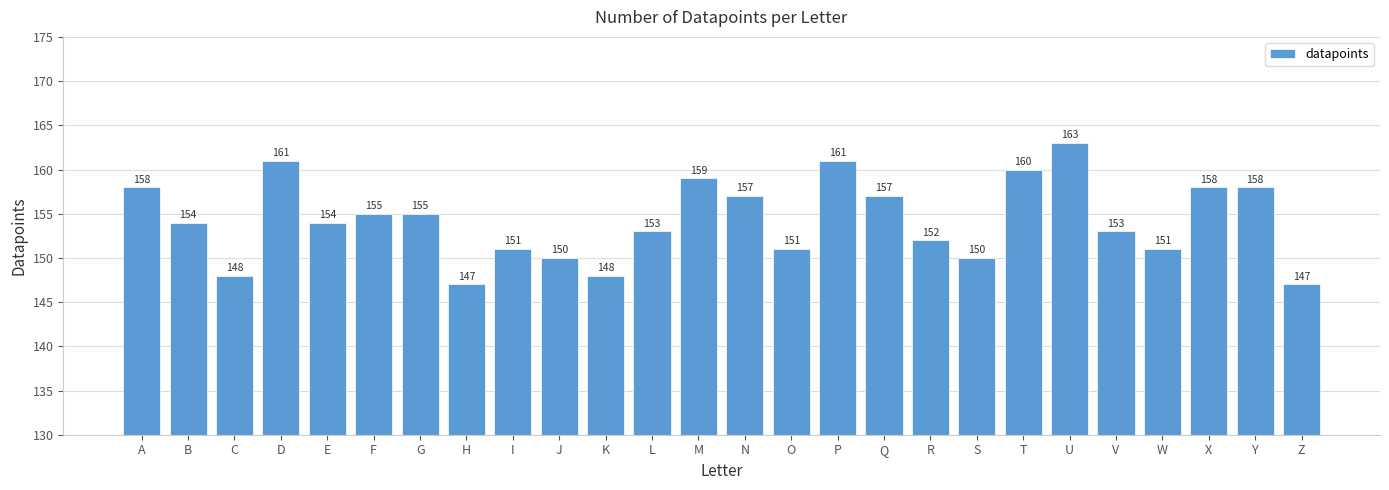

What value does the data have at Q?

157